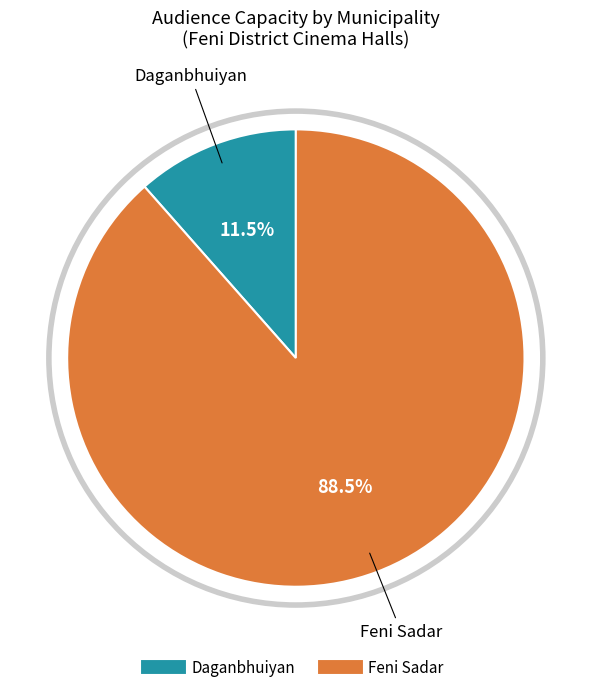

How much of the chart is everything except Daganbhuiyan?

88.5%